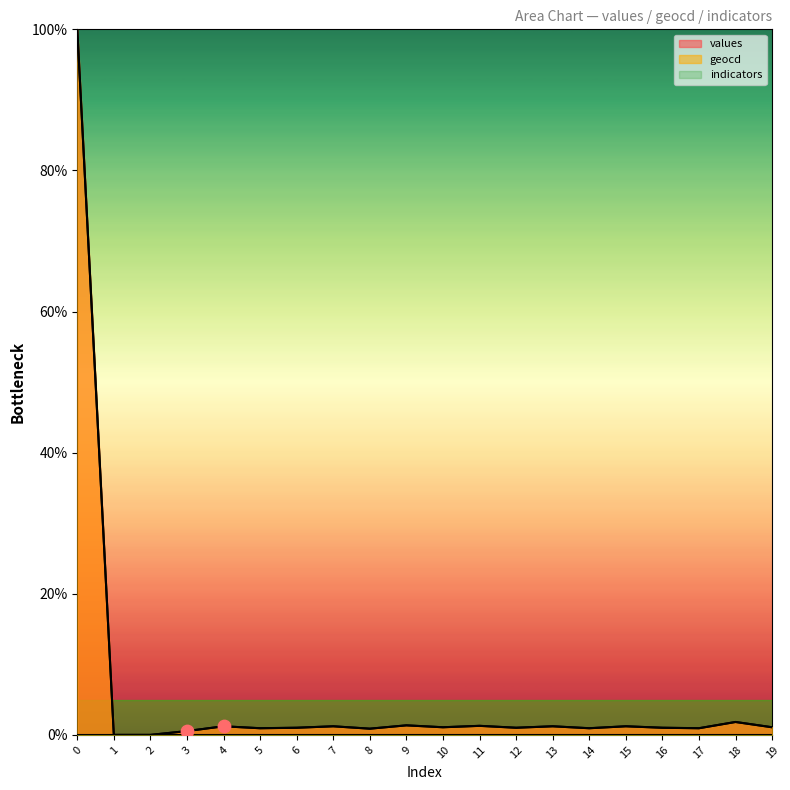

Is the value of values at 16 greater than the value of geocd at 10?

No